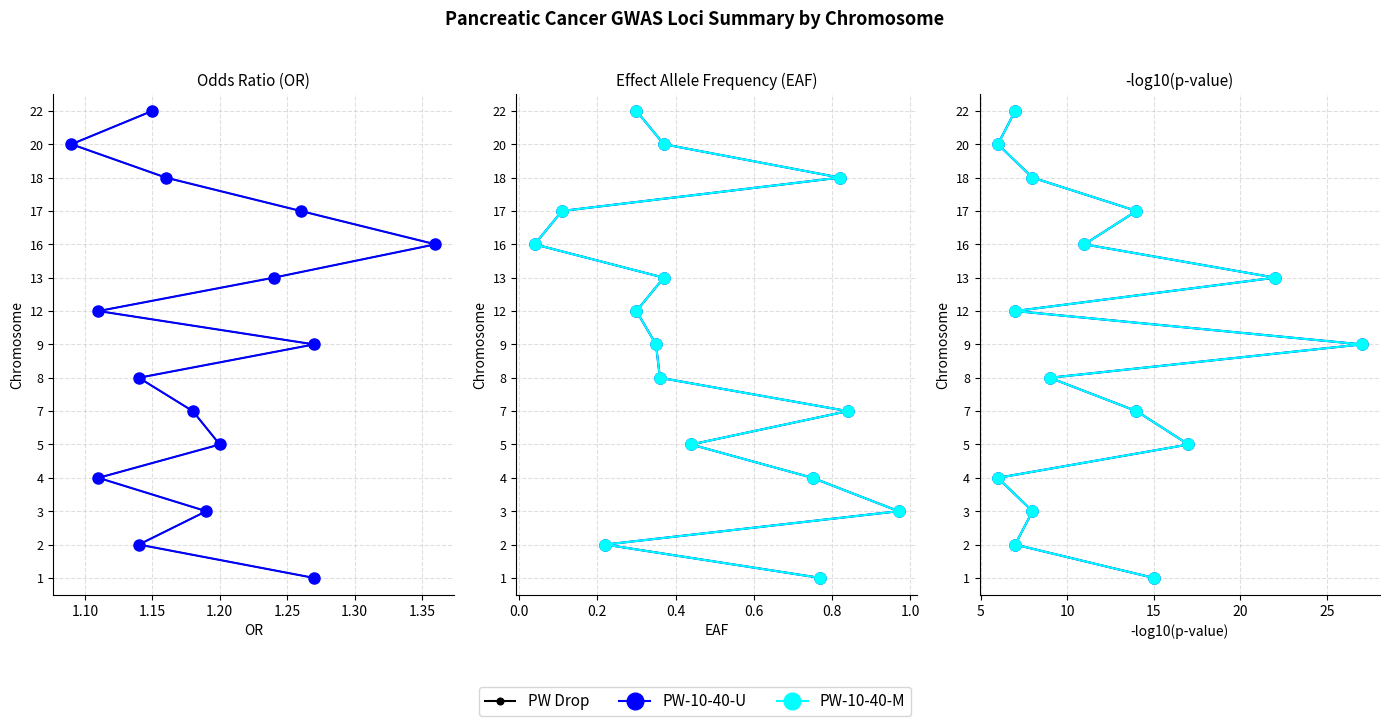

The OR series shows 1.3 at 17. True or false?

True